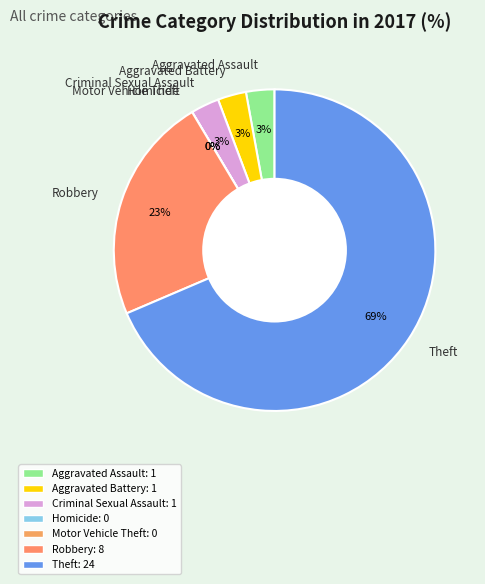

Count the number of slices in the pie.

7